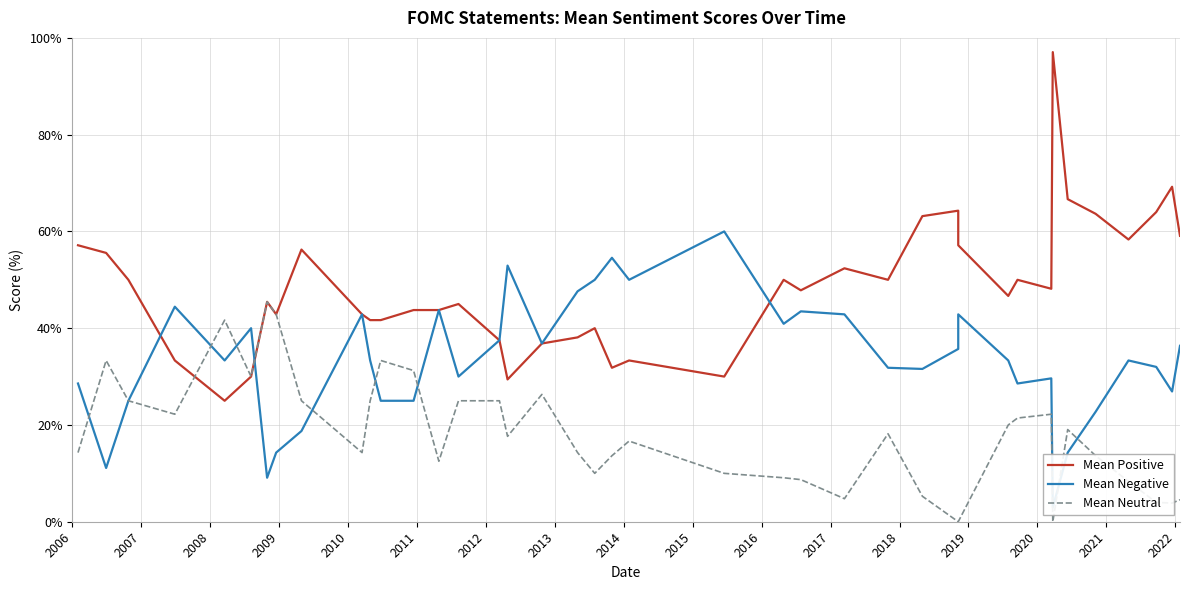

True or false: Mean Negative and Mean Positive cross at least once.

True